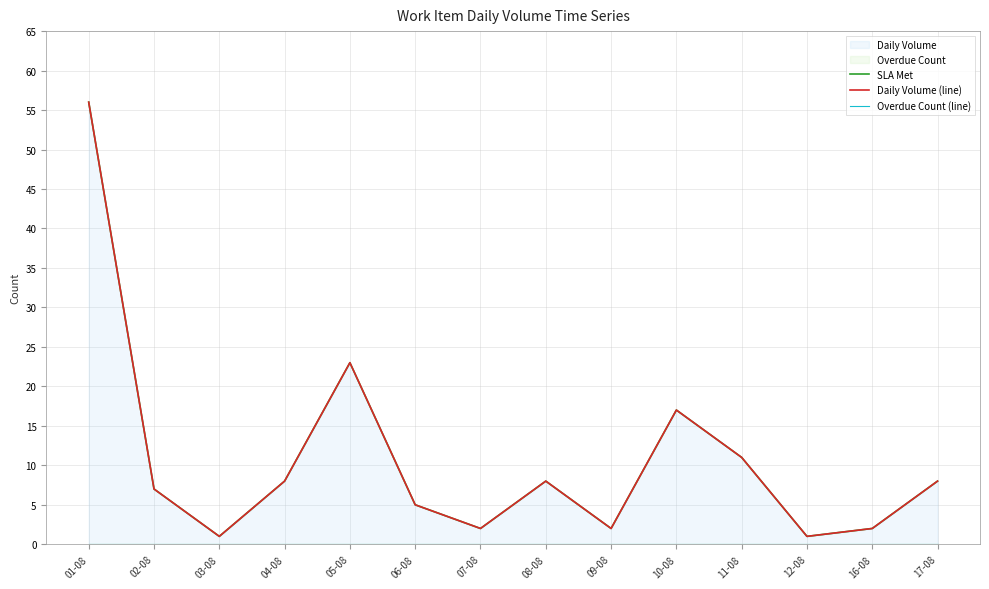

What is the sum of all Daily Volume (line) values?

151